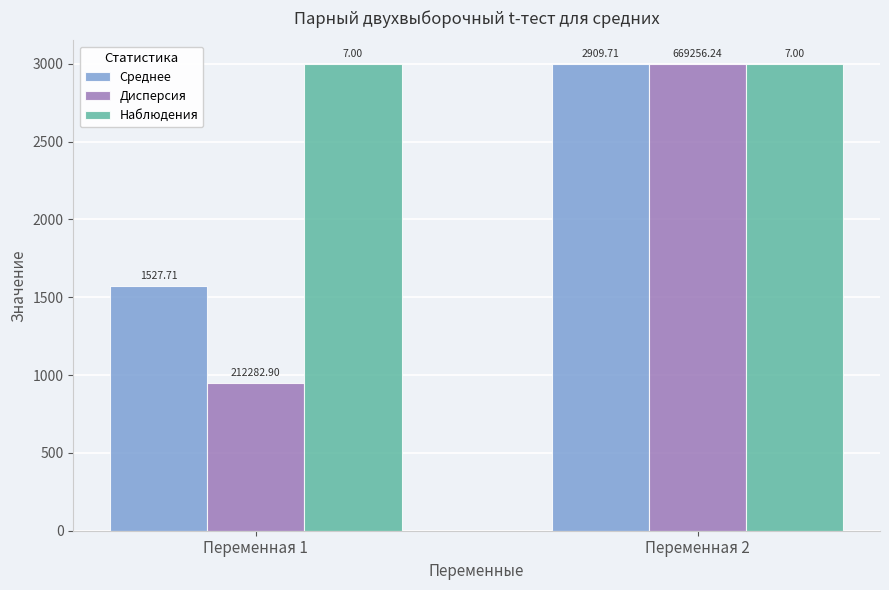

Reading right to left, what are all the values shown in this chart?

Среднее: Переменная 2=3000.0	Переменная 1=1575.1
Дисперсия: Переменная 2=3000.0	Переменная 1=951.6
Наблюдения: Переменная 2=3000.0	Переменная 1=3000.0